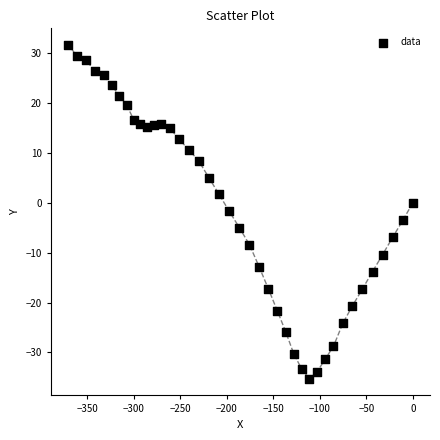

What is the range of Y values (max minus min)?

67.0